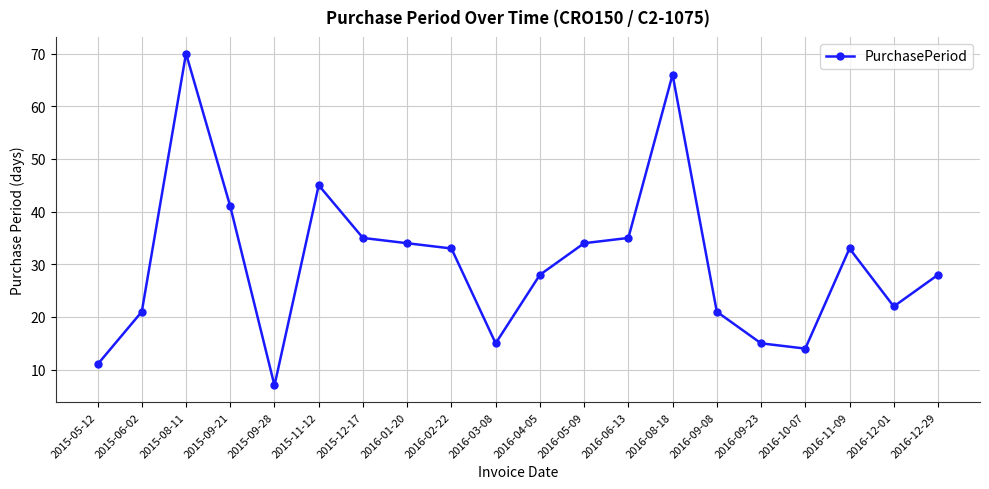

What is the smallest value displayed?

7